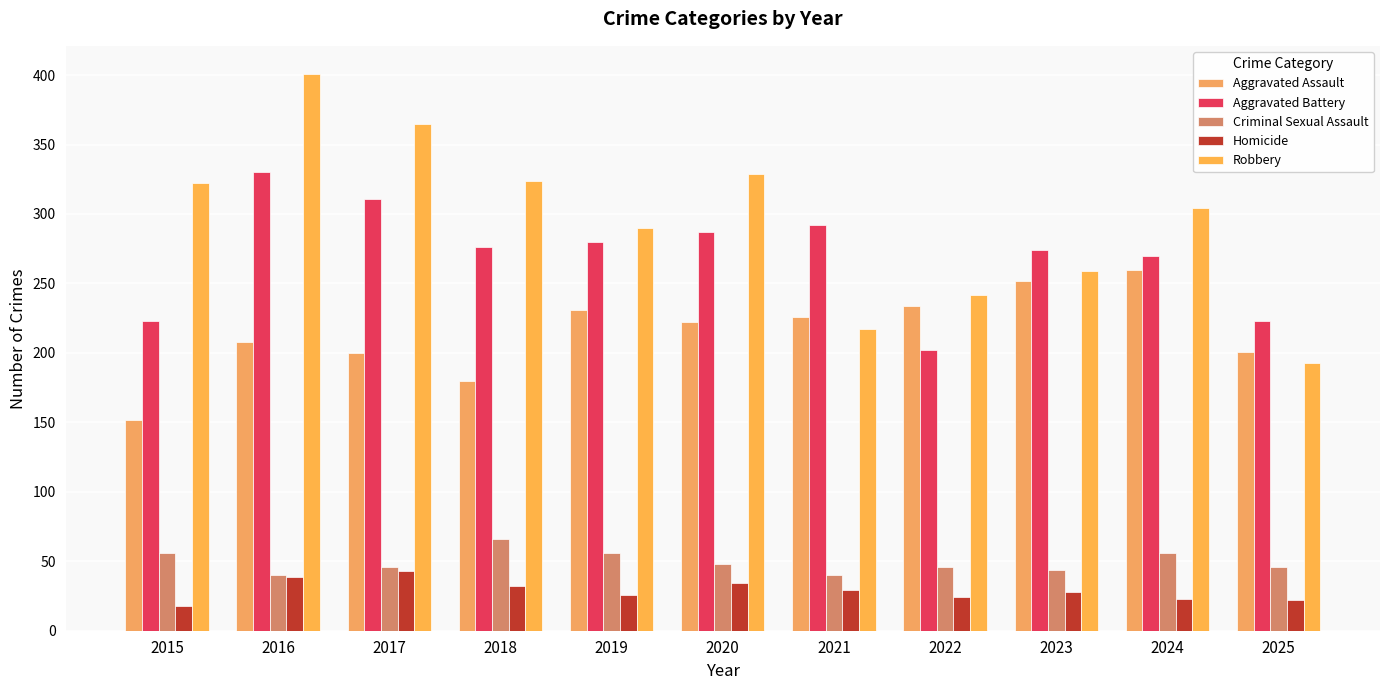

Which series has the widest spread of values?

Robbery